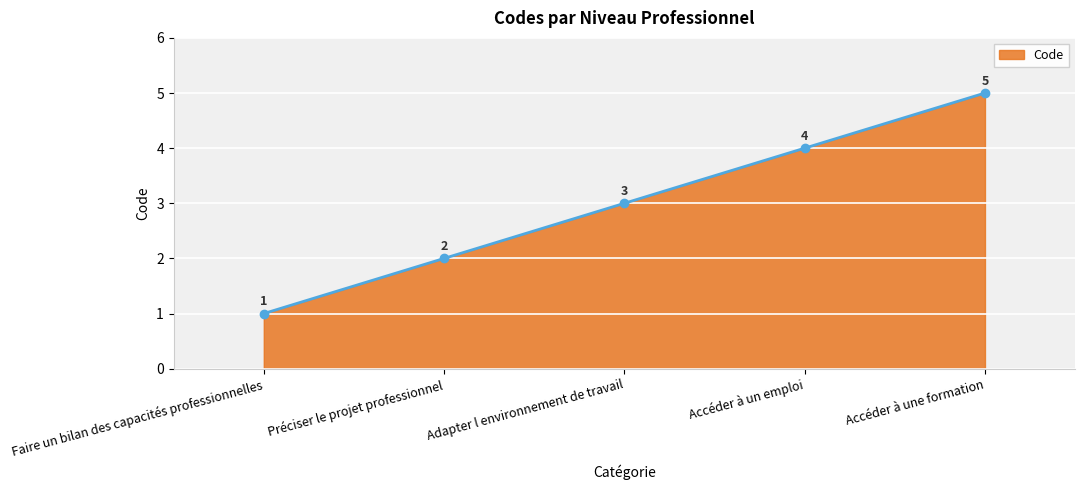

The chart shows a value of 5 at Accéder à une formation. True or false?

True